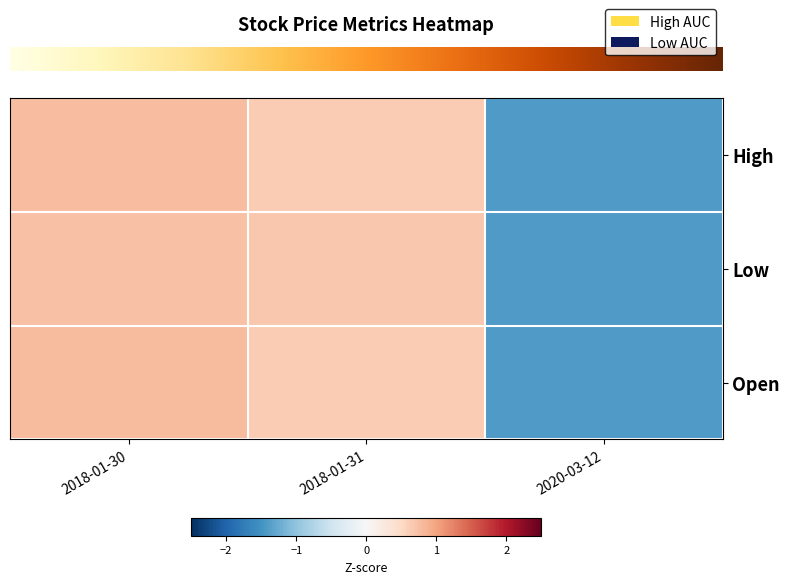

Which category has the highest value across all series?

2018-01-30